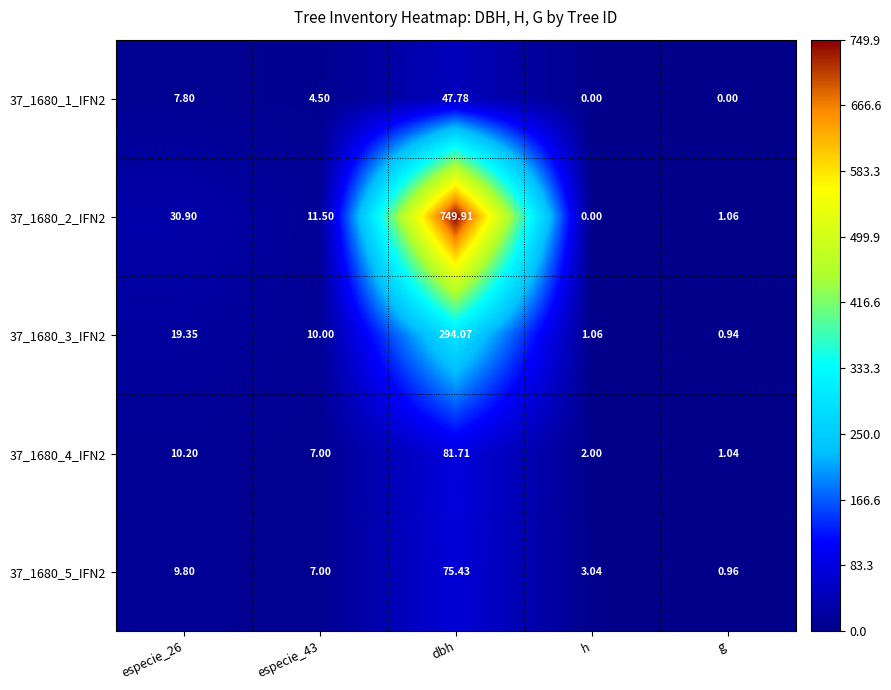

How many distinct data groups are displayed?

5